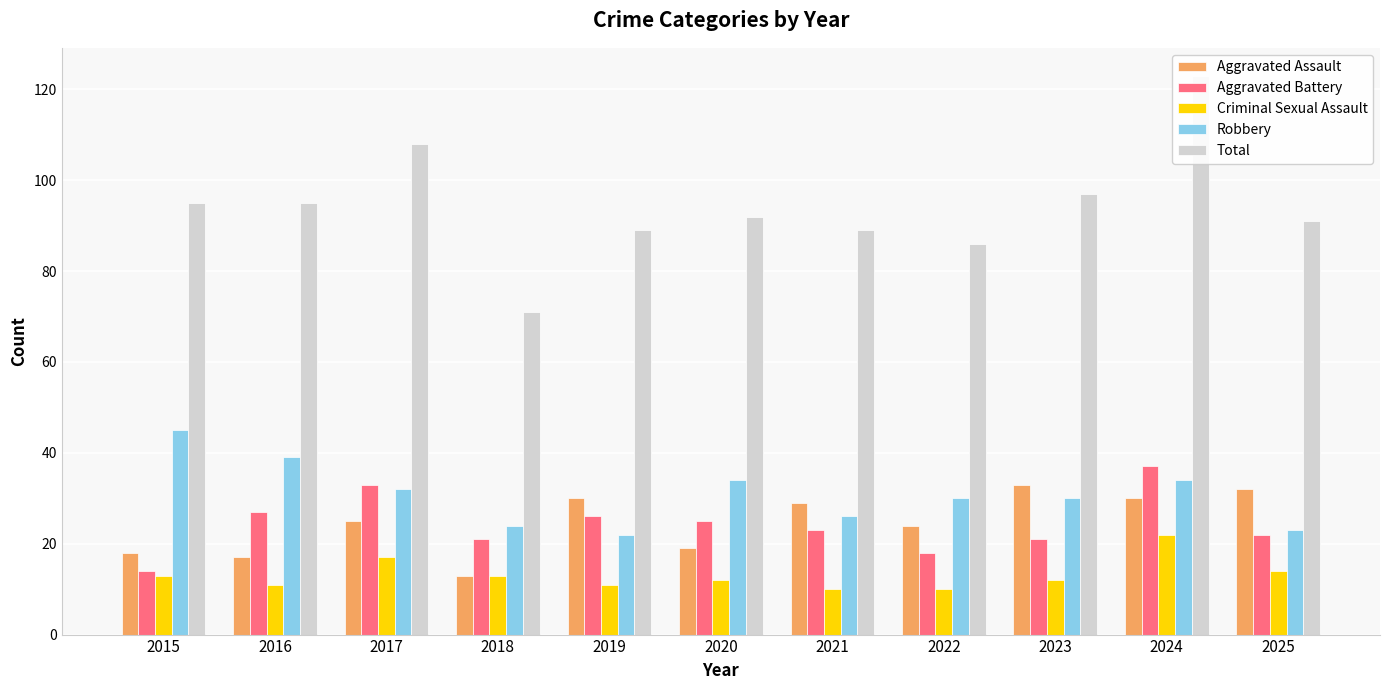

Is it true that Aggravated Battery equals 26 at 2019?

True